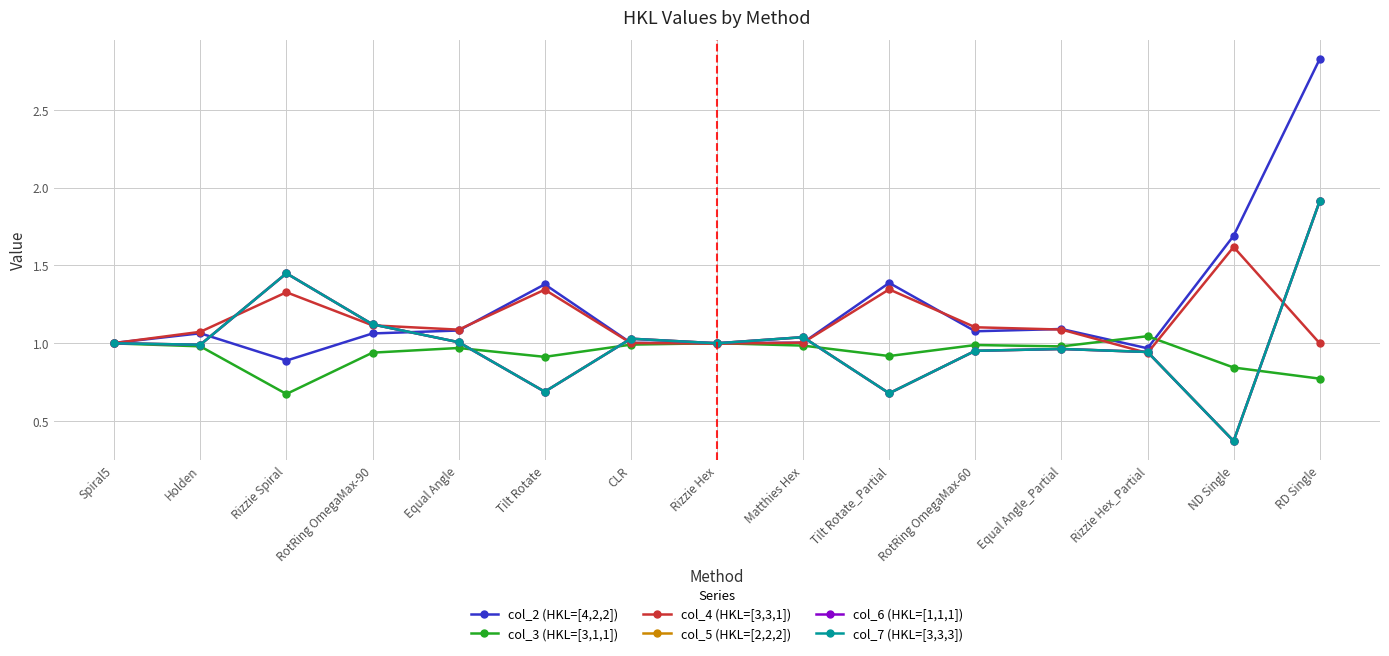

True or false: col_7 (HKL=[3,3,3]) has a value of 1.4 at Rizzie Spiral.

True